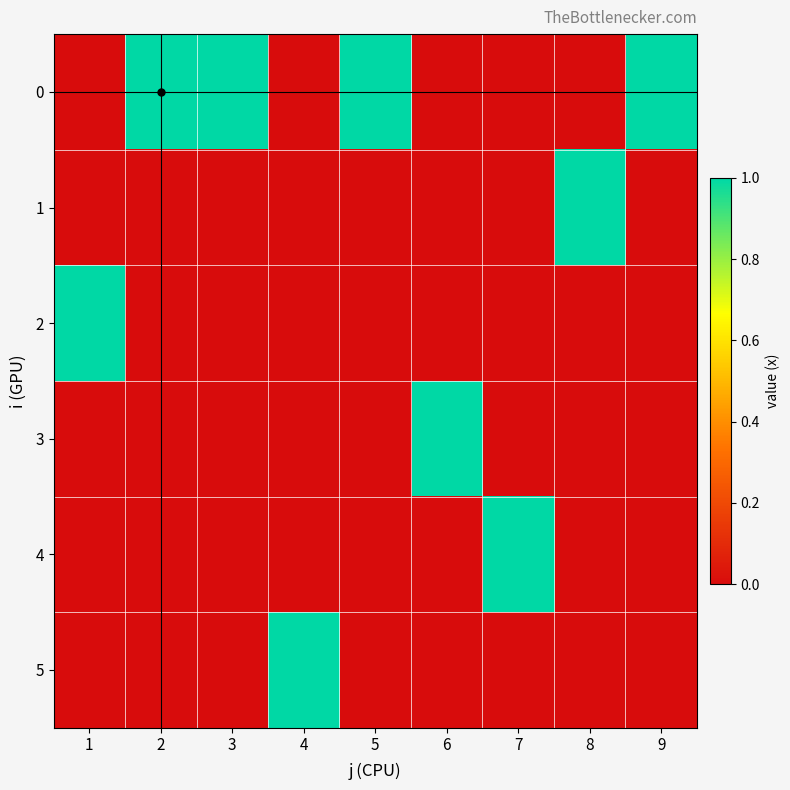

How many distinct data groups are displayed?

6